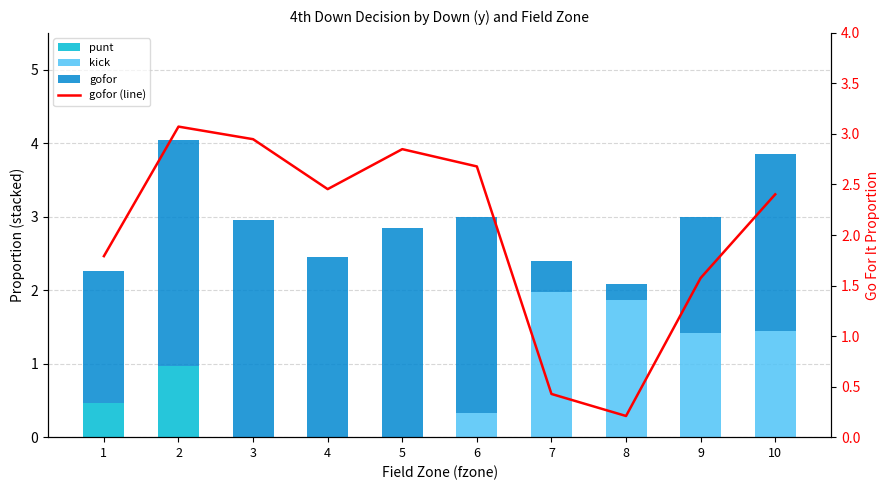

Which label corresponds to the smallest value in the chart?

5